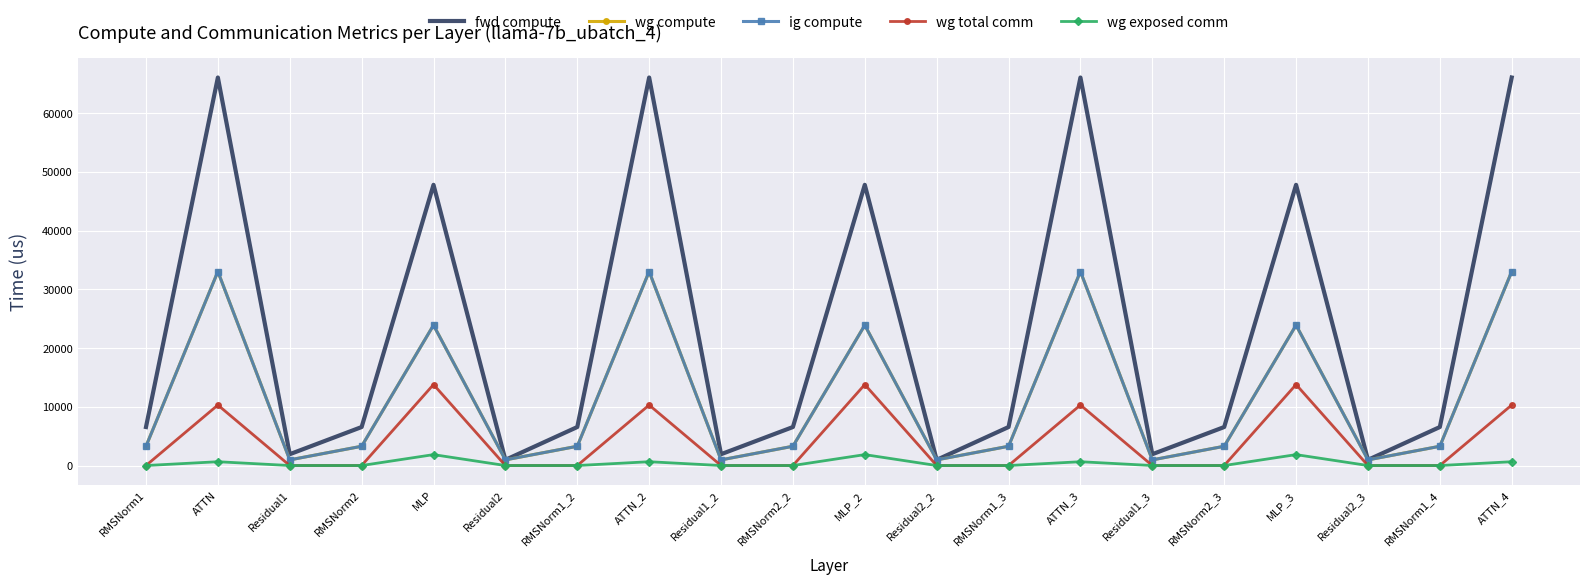

Which has a higher value, RMSNorm2_2 or Residual2?

RMSNorm2_2